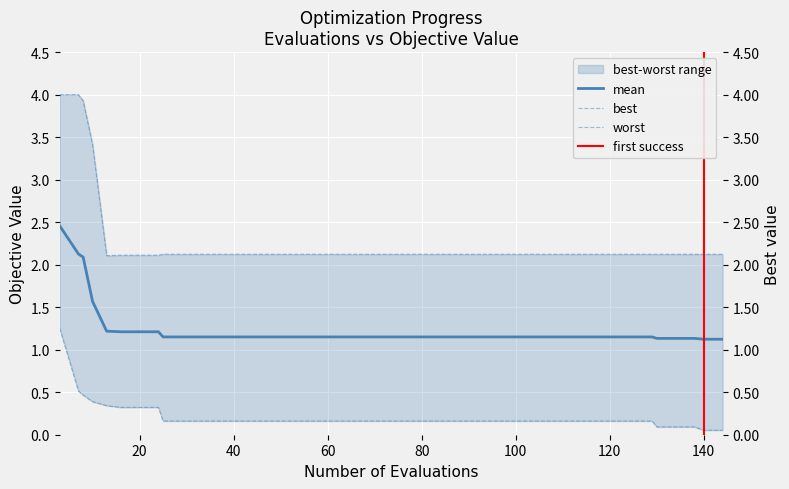

At which category does worst reach its first local valley?

13